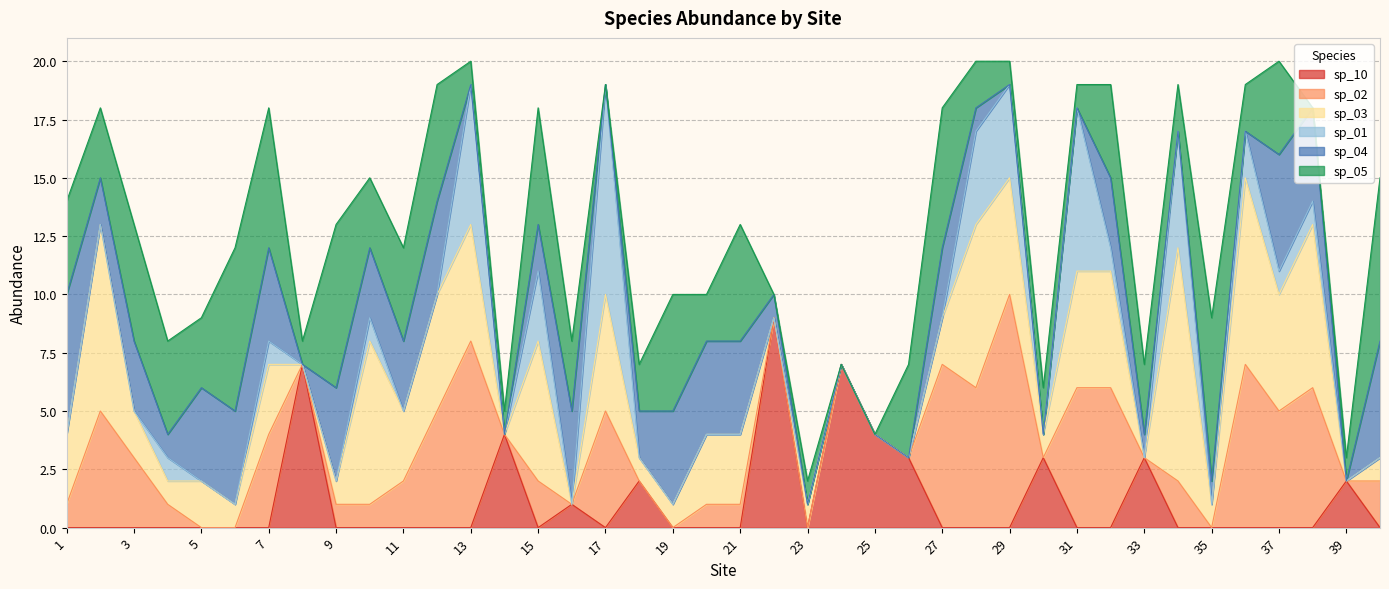

How many interior local valleys does the sp_03 series have?

12